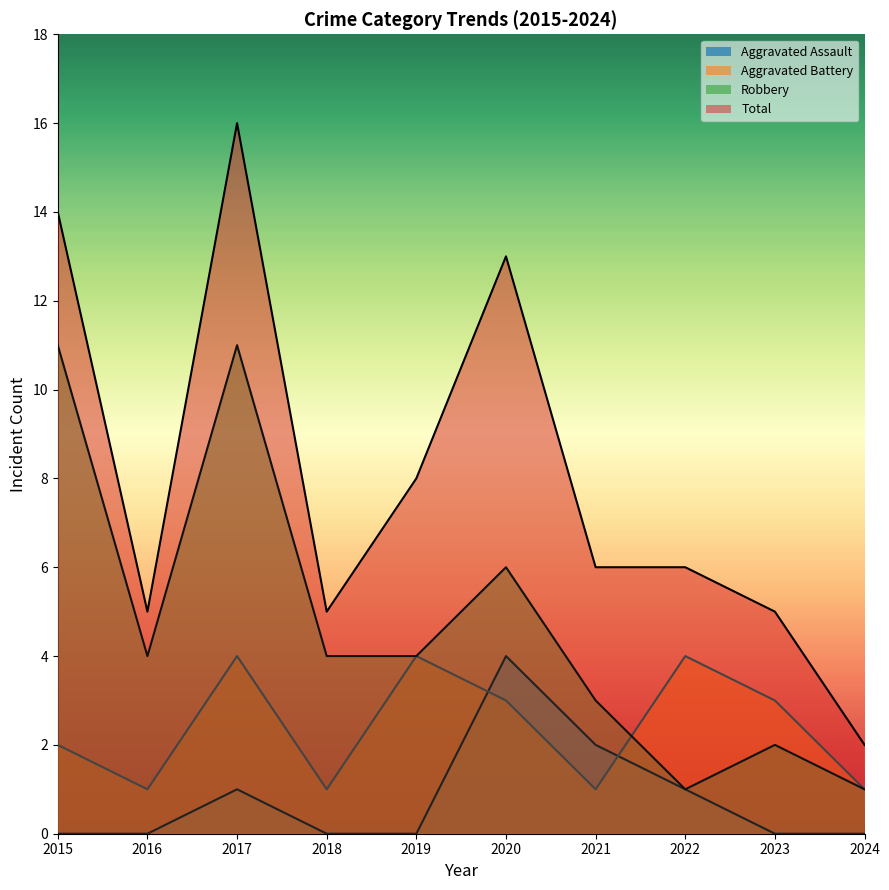

What is the difference between the highest and lowest values at 2016?

5